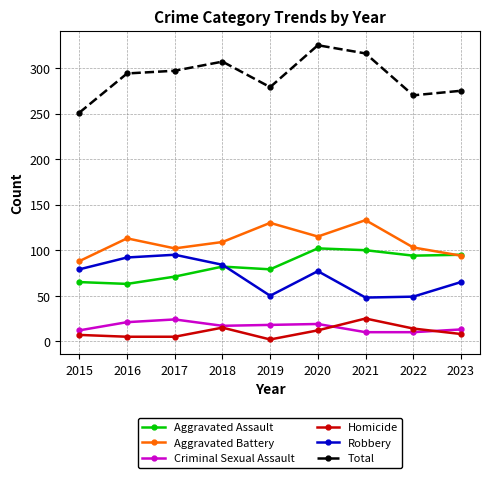

How many interior local peaks does the Aggravated Assault series have?

2